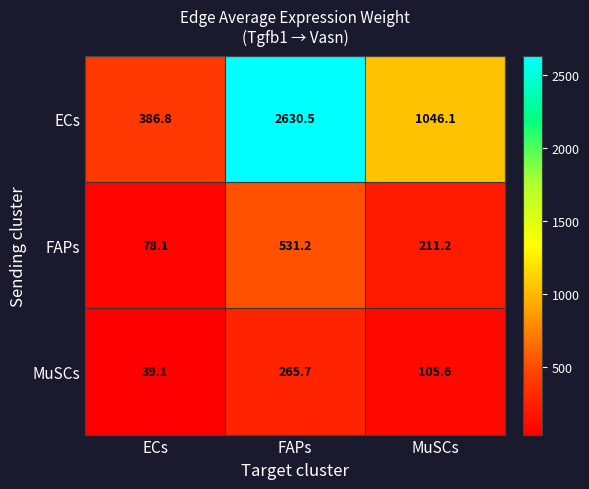

What is the total value across all series at ECs?

504.0